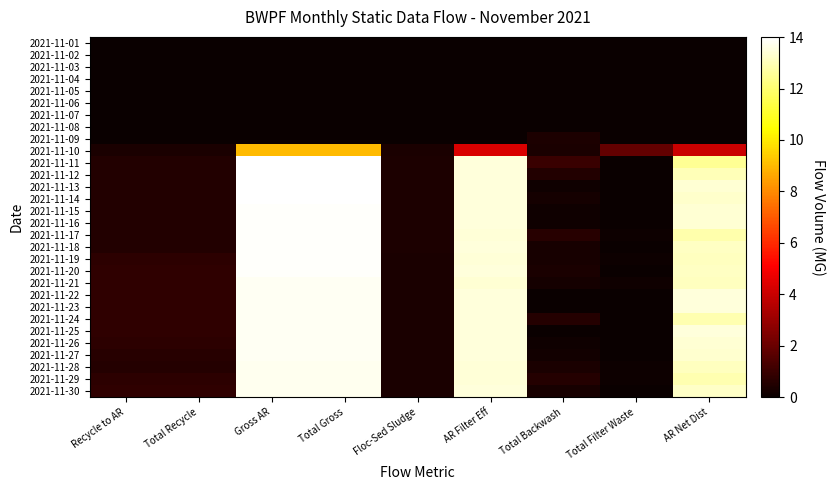

How many categories are shown in the chart?

9